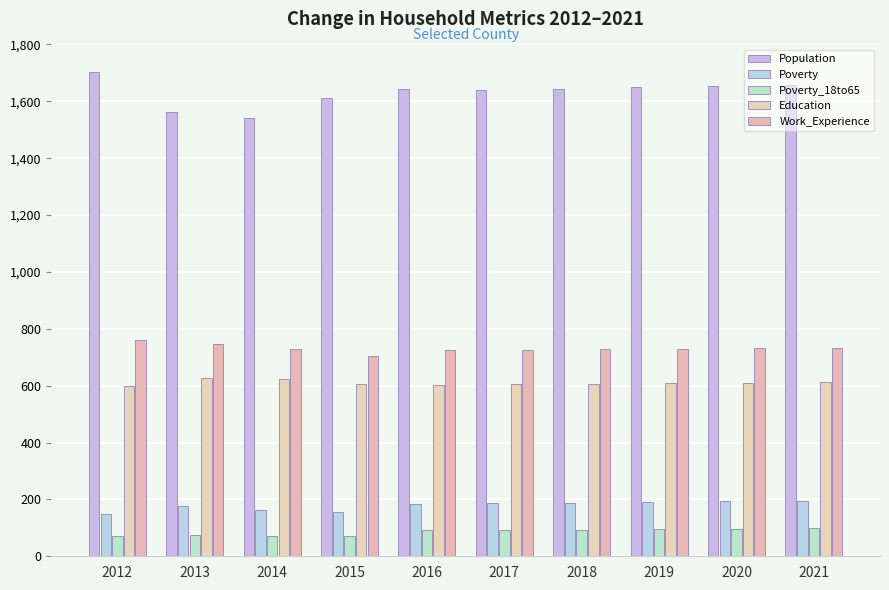

At which label is Population closest to 1622?

2015